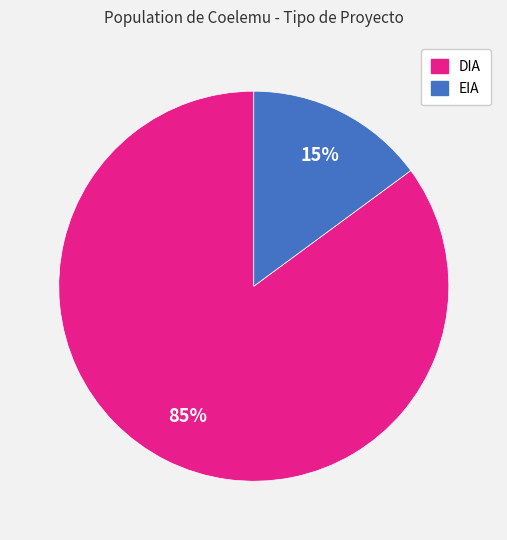

Count the number of slices in the pie.

2